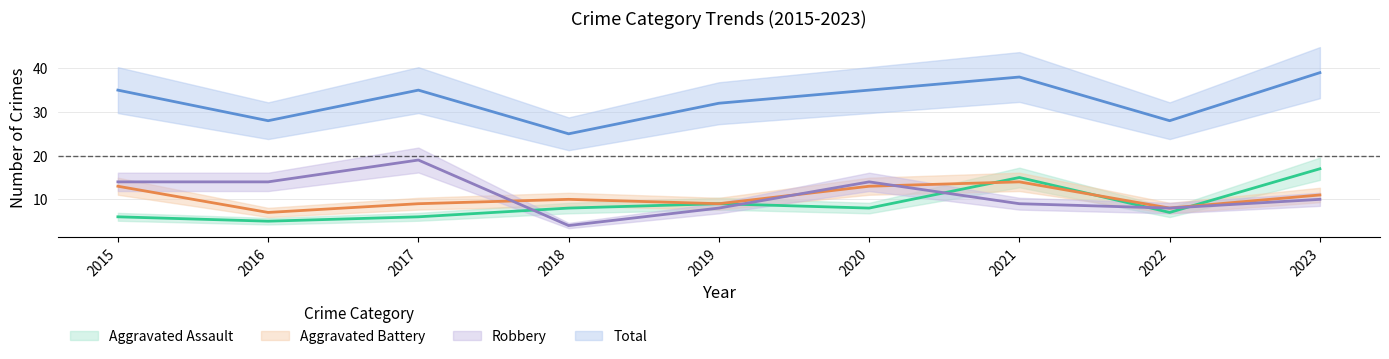

Which label corresponds to the smallest value in the chart?

2018